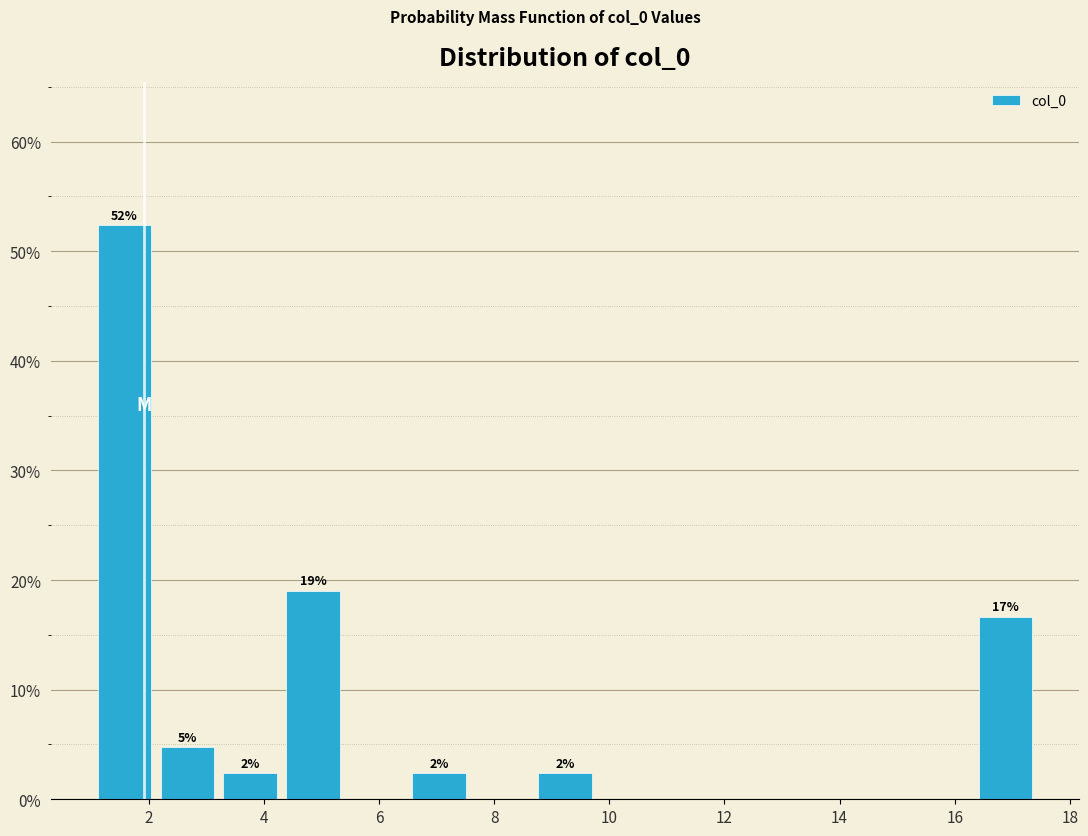

Which range on the x-axis has the tallest bar?

1.0 to 2.2